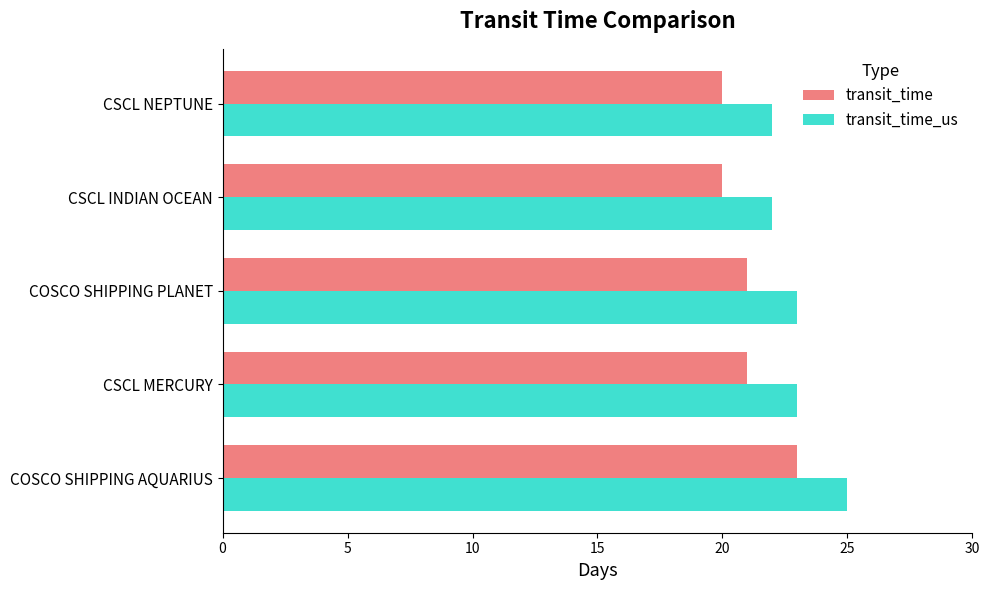

What is the average value of the transit_time_us series?

23